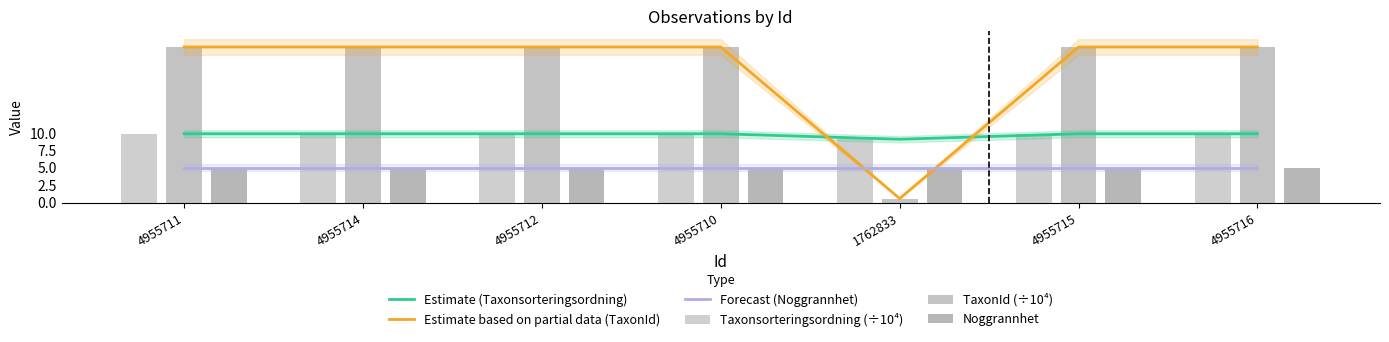

What is the difference between the maximum and minimum values in the Taxonsorteringsordning (÷10⁴) series?

0.8